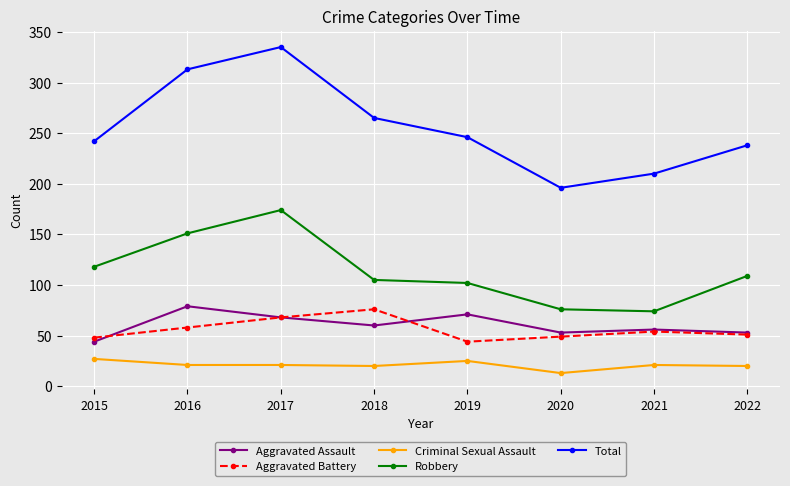

Is it true that Criminal Sexual Assault equals 20 at 2022?

True